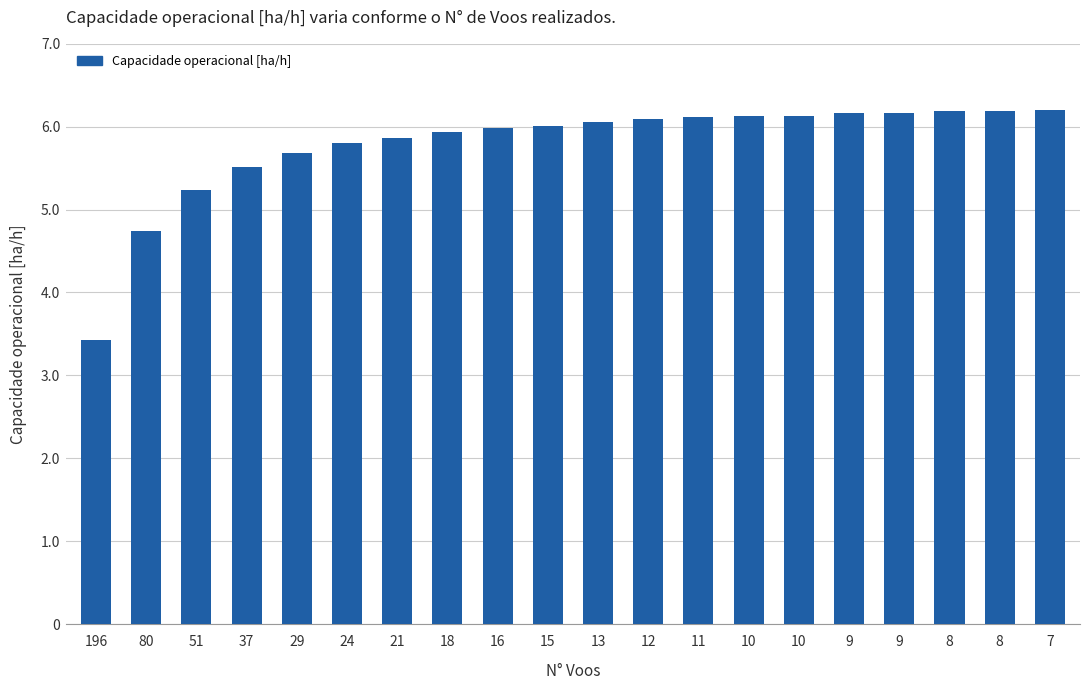

What is the average value?

5.8